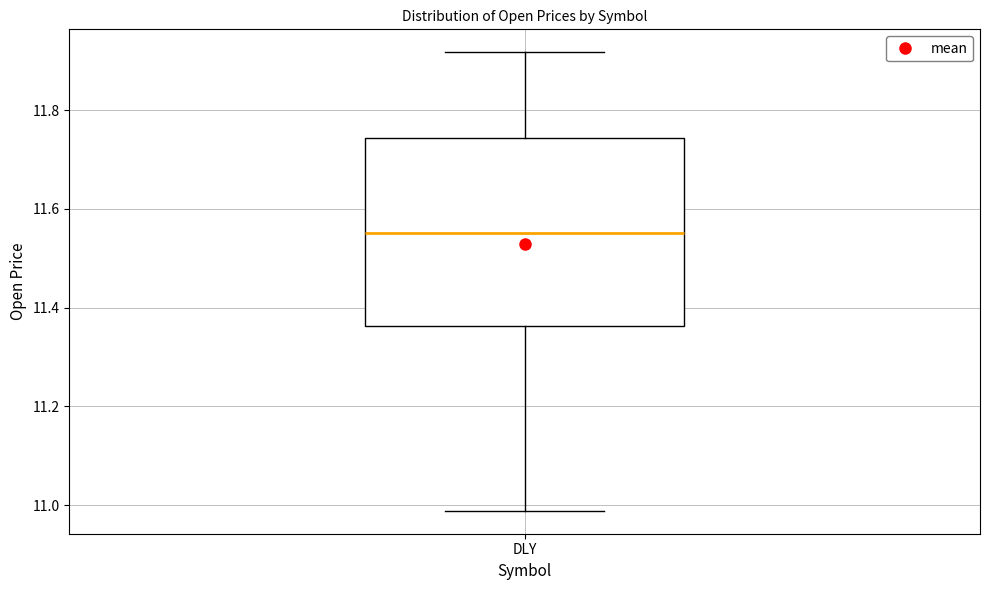

Where is the lower edge of the box for DLY on the y-axis? The values are not printed on the chart, so give them approximately, as read against the axis.

11.36